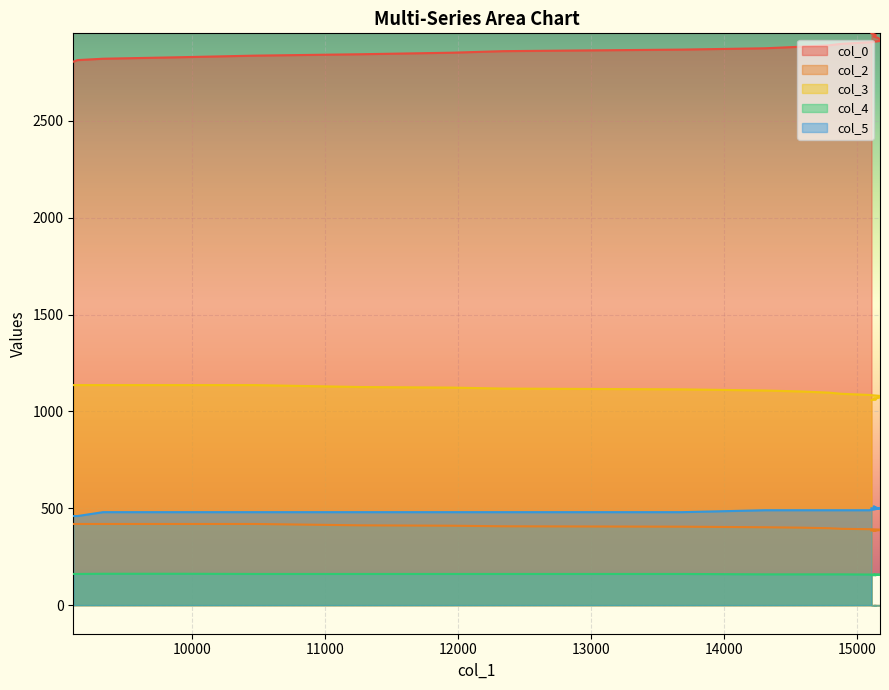

How many data points does each series have?

20